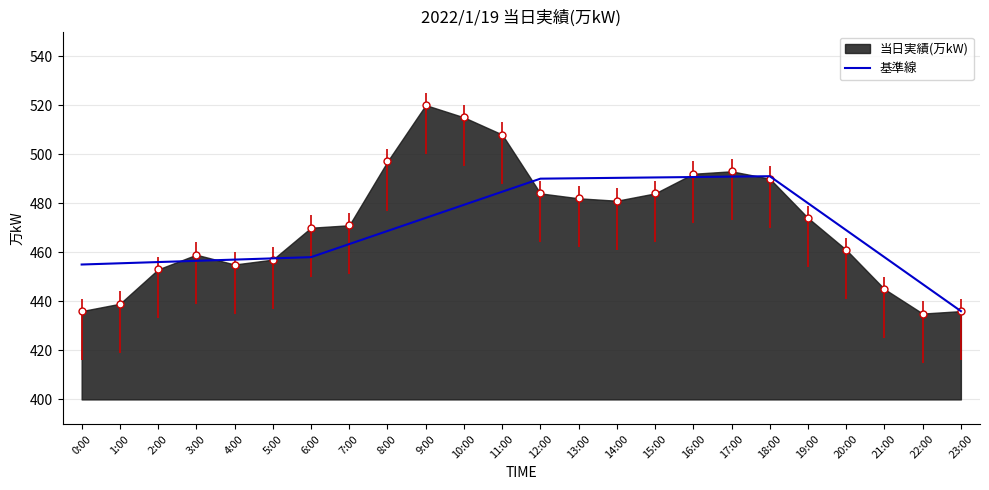

What value does the data have at 1:00?

455.5